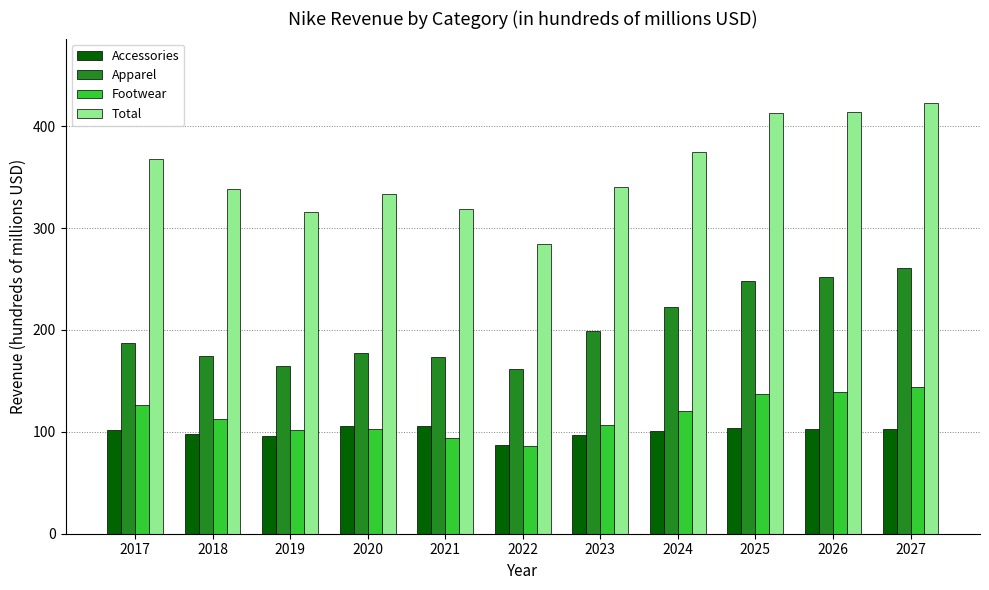

What is the spread (max minus min) of values at 2024?

274.0